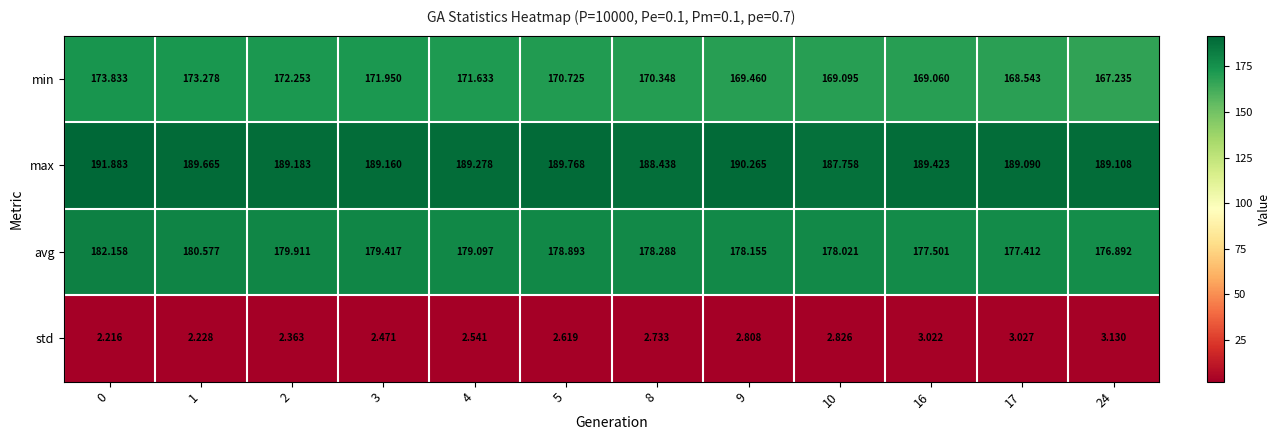

Count the number of data series in this chart.

4